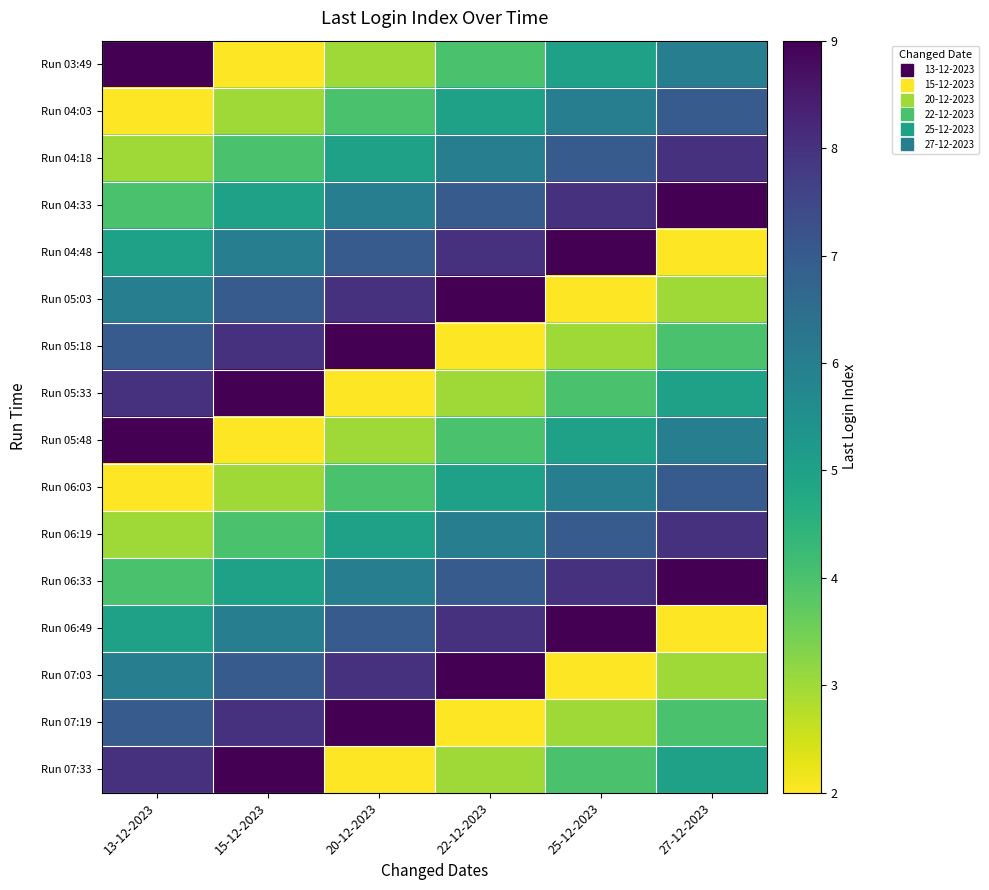

Reading left to right, transcribe all the data shown in this chart.

Run 03:49: 13-12-2023=9	15-12-2023=2	20-12-2023=3	22-12-2023=4	25-12-2023=5	27-12-2023=6
Run 04:03: 13-12-2023=2	15-12-2023=3	20-12-2023=4	22-12-2023=5	25-12-2023=6	27-12-2023=7
Run 04:18: 13-12-2023=3	15-12-2023=4	20-12-2023=5	22-12-2023=6	25-12-2023=7	27-12-2023=8
Run 04:33: 13-12-2023=4	15-12-2023=5	20-12-2023=6	22-12-2023=7	25-12-2023=8	27-12-2023=9
Run 04:48: 13-12-2023=5	15-12-2023=6	20-12-2023=7	22-12-2023=8	25-12-2023=9	27-12-2023=2
Run 05:03: 13-12-2023=6	15-12-2023=7	20-12-2023=8	22-12-2023=9	25-12-2023=2	27-12-2023=3
Run 05:18: 13-12-2023=7	15-12-2023=8	20-12-2023=9	22-12-2023=2	25-12-2023=3	27-12-2023=4
Run 05:33: 13-12-2023=8	15-12-2023=9	20-12-2023=2	22-12-2023=3	25-12-2023=4	27-12-2023=5
Run 05:48: 13-12-2023=9	15-12-2023=2	20-12-2023=3	22-12-2023=4	25-12-2023=5	27-12-2023=6
Run 06:03: 13-12-2023=2	15-12-2023=3	20-12-2023=4	22-12-2023=5	25-12-2023=6	27-12-2023=7
Run 06:19: 13-12-2023=3	15-12-2023=4	20-12-2023=5	22-12-2023=6	25-12-2023=7	27-12-2023=8
Run 06:33: 13-12-2023=4	15-12-2023=5	20-12-2023=6	22-12-2023=7	25-12-2023=8	27-12-2023=9
Run 06:49: 13-12-2023=5	15-12-2023=6	20-12-2023=7	22-12-2023=8	25-12-2023=9	27-12-2023=2
Run 07:03: 13-12-2023=6	15-12-2023=7	20-12-2023=8	22-12-2023=9	25-12-2023=2	27-12-2023=3
Run 07:19: 13-12-2023=7	15-12-2023=8	20-12-2023=9	22-12-2023=2	25-12-2023=3	27-12-2023=4
Run 07:33: 13-12-2023=8	15-12-2023=9	20-12-2023=2	22-12-2023=3	25-12-2023=4	27-12-2023=5